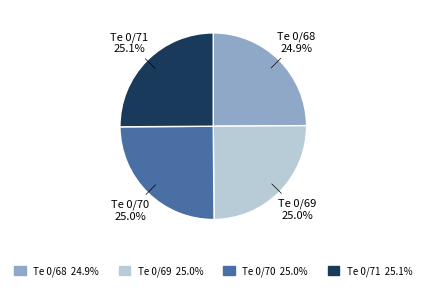

How much of the chart is everything except Te 0/71?

74.9%